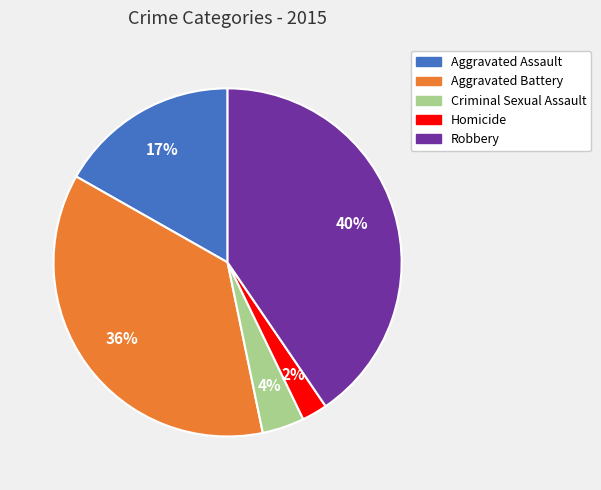

Combined, do Criminal Sexual Assault and Robbery account for over 50%?

No